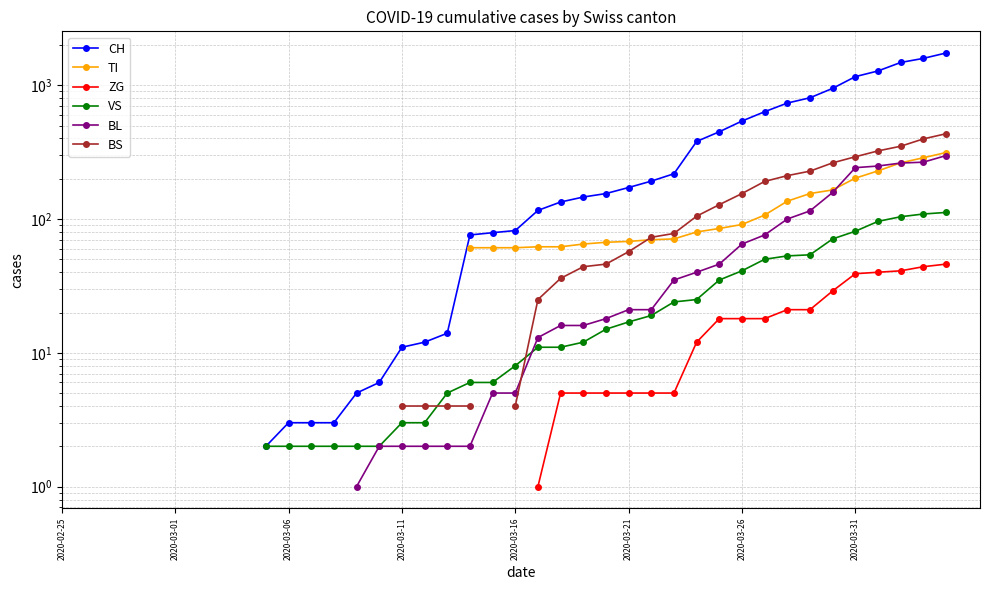

Is this an area chart (filled region under the line)?

No